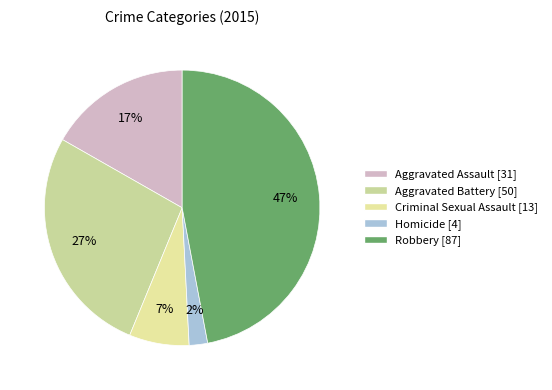

Between Aggravated Battery and Homicide, which is larger?

Aggravated Battery